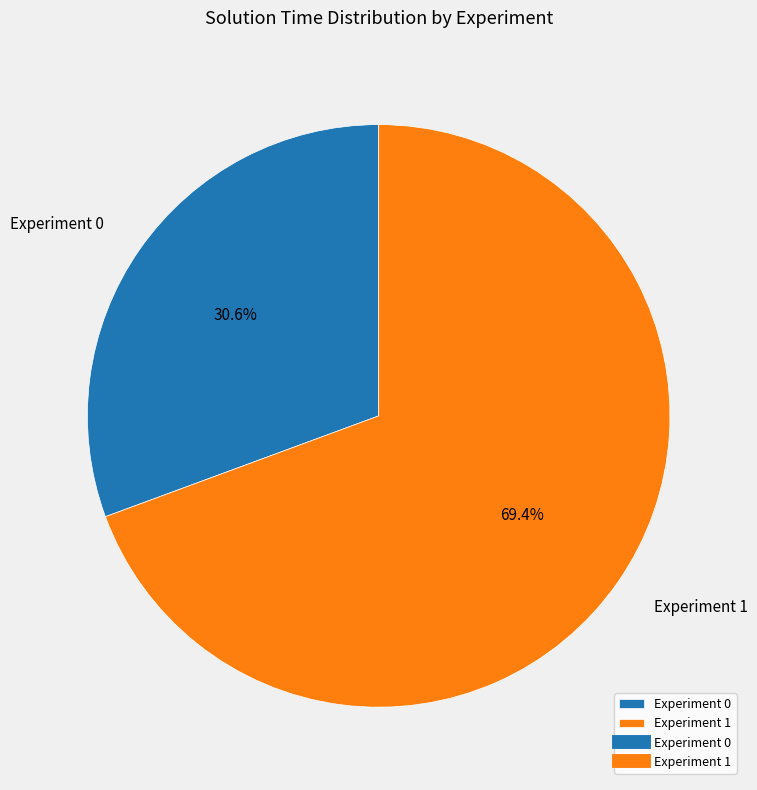

Which slice represents more than half of the pie?

Experiment 1